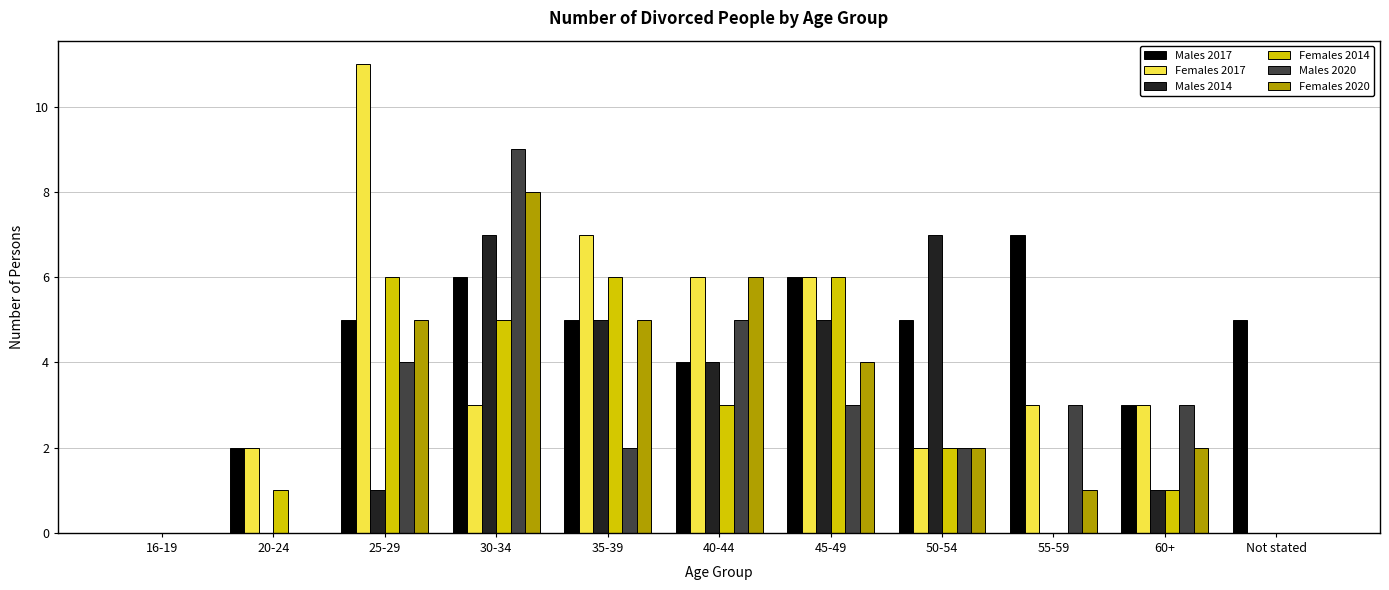

What is the highest value of the Females 2017 series?

11